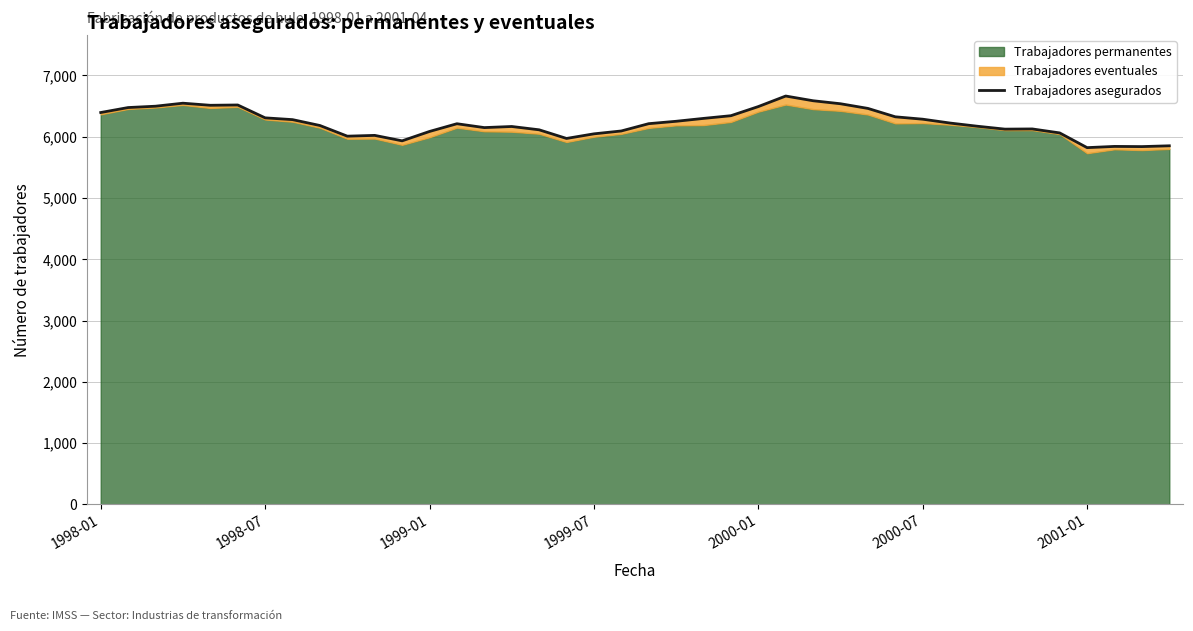

The chart shows a value of 9608 at 7. True or false?

False